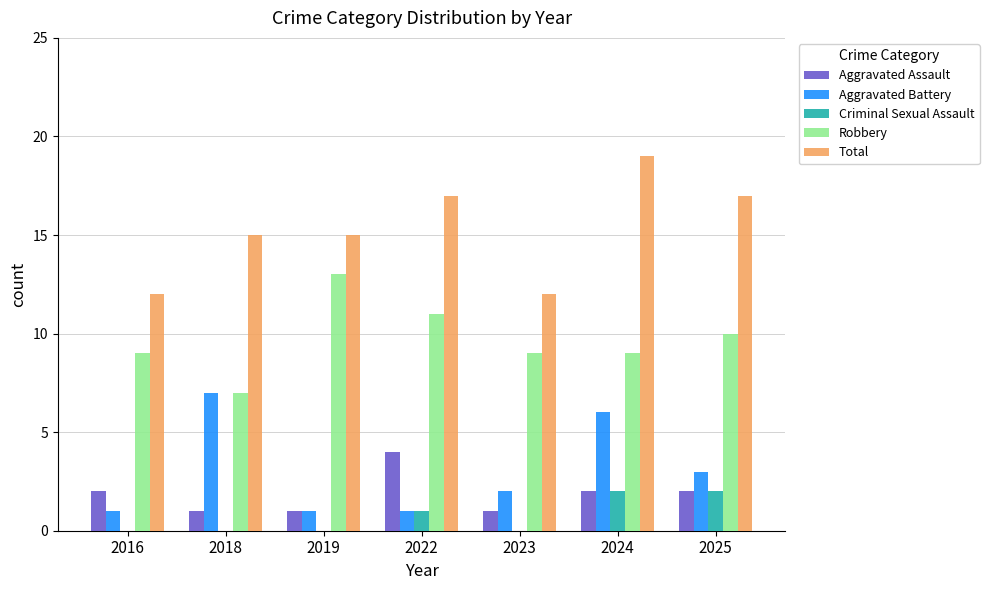

At which category is the sum across all series the highest?

2024